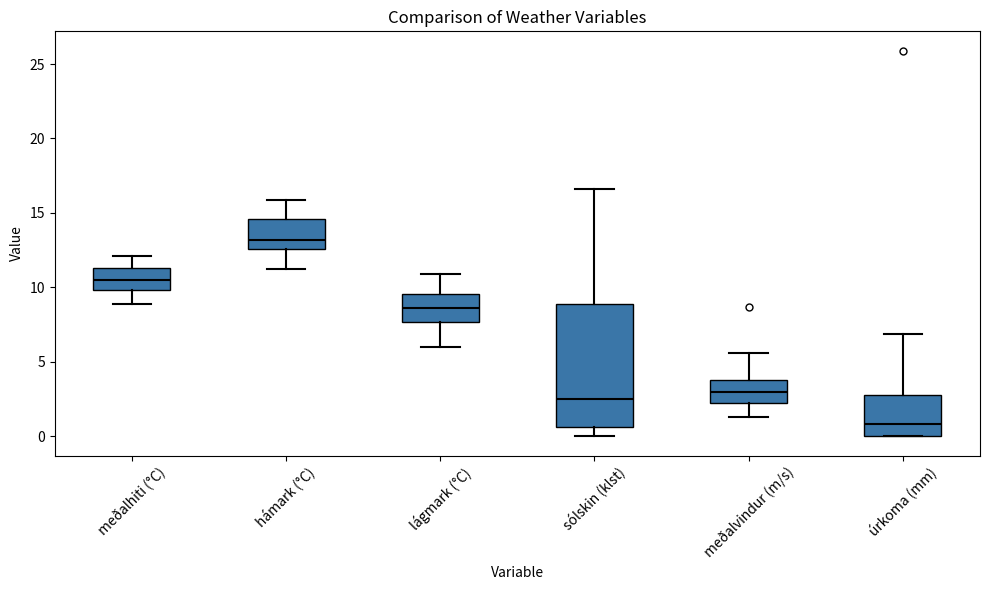

Which box's median line is the highest?

hámark (°C)